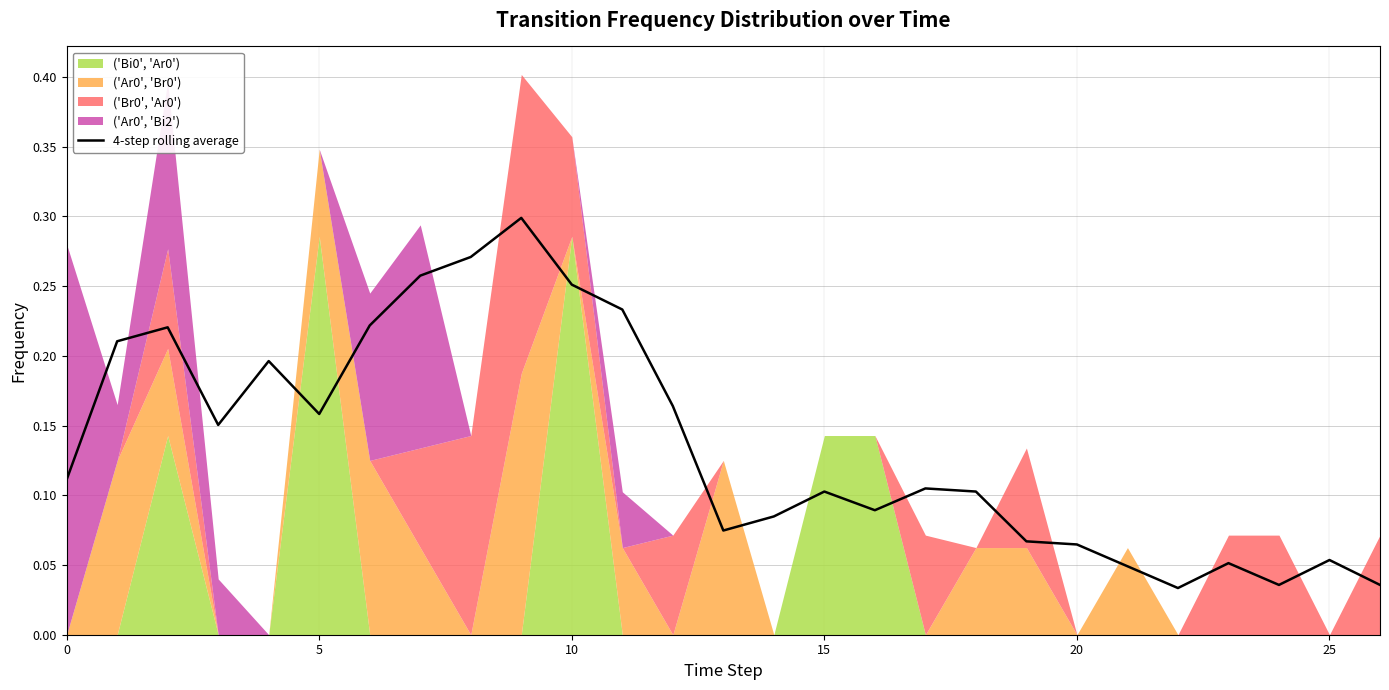

Reading left to right, extract all data points from this chart.

0.1	0.2	0.2	0.2	0.2	0.2	0.2	0.3	0.3	0.3	0.3	0.2	0.2	0.1	0.1	0.1	0.1	0.1	0.1	0.1	0.1	0.0	0.0	0.1	0.0	0.1	0.0